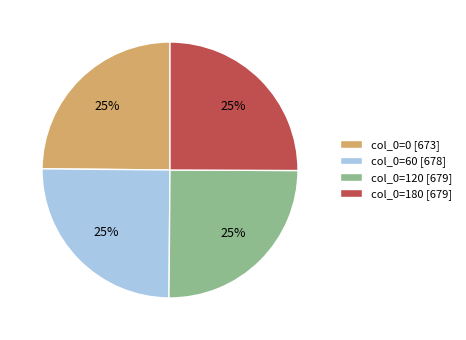

Is there a majority slice in this chart?

No